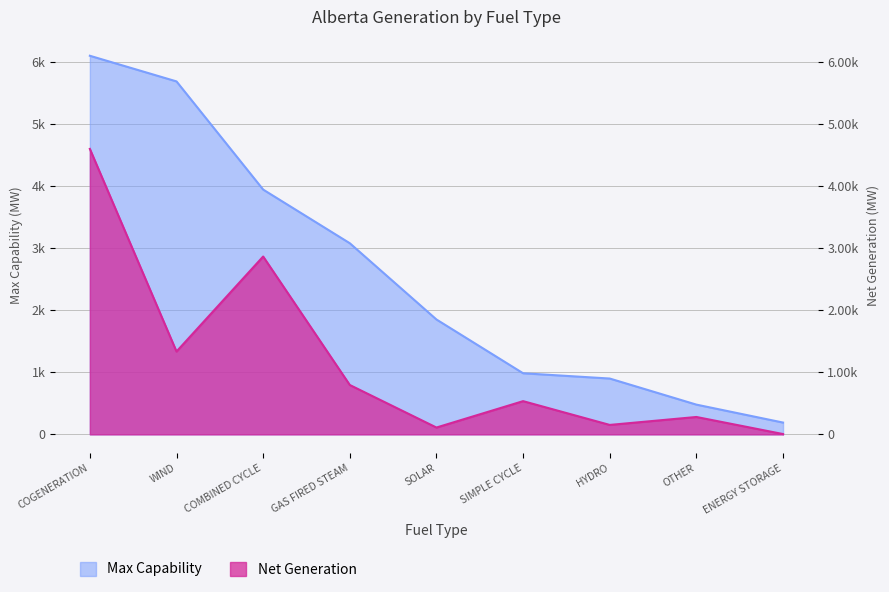

What is the difference between the maximum and second lowest values in the Net Generation series?

4487